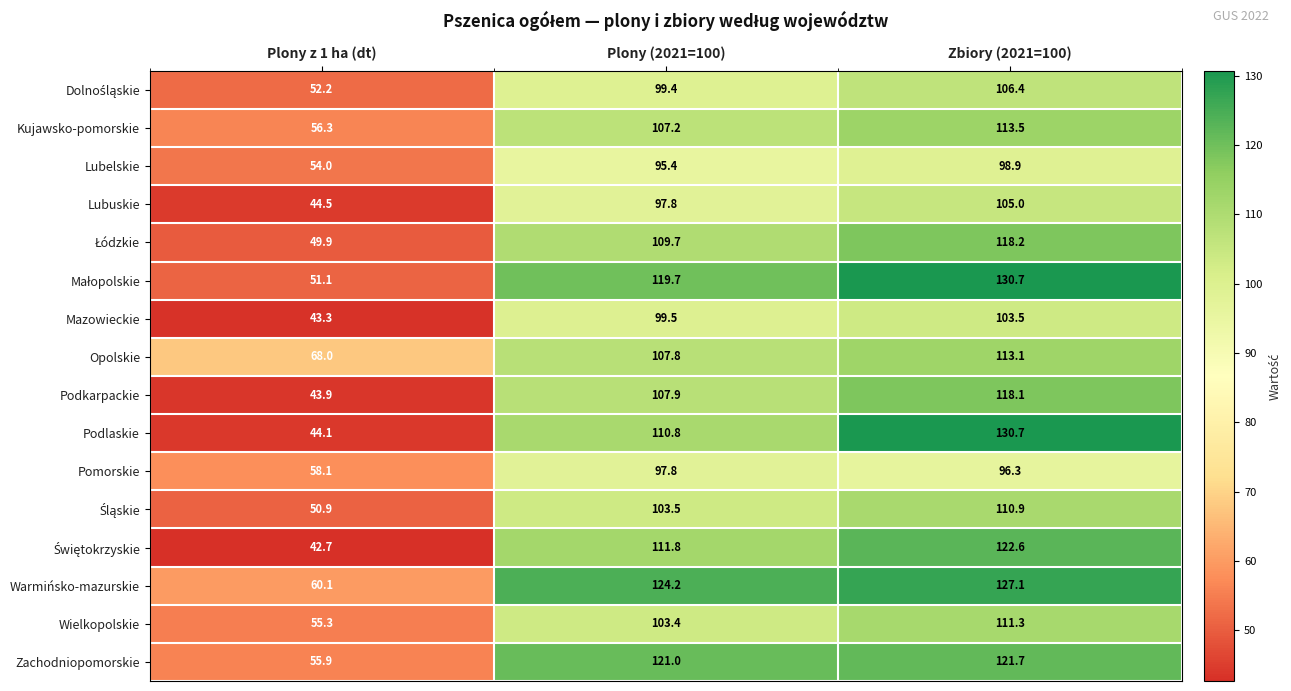

How many categories are shown in the chart?

3